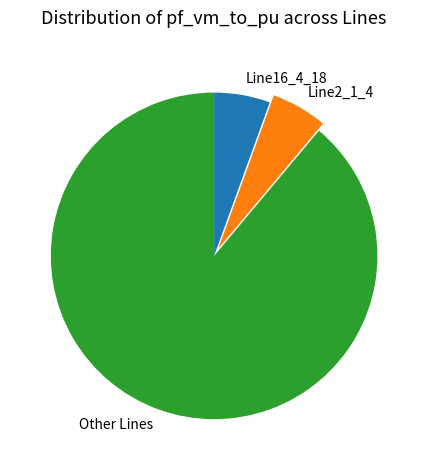

What is the ratio of the value at Line16_4_18 to the value at Line2_1_4?

1.0